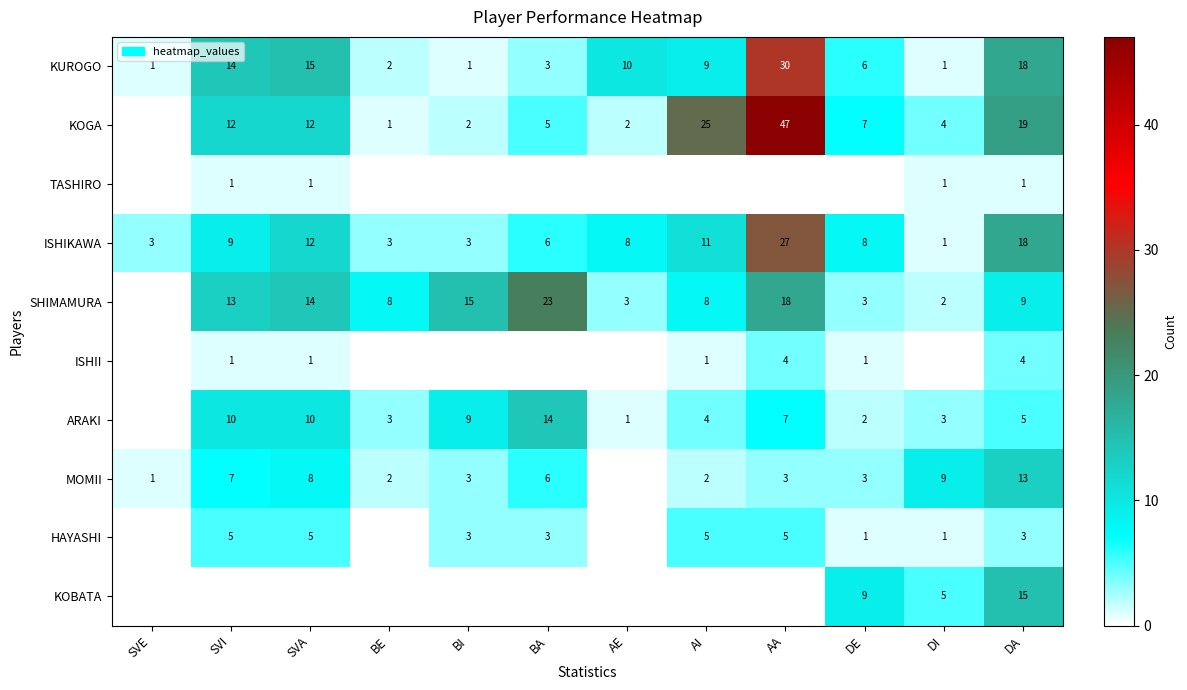

True or false: KOGA has a value of 8 at BA.

False